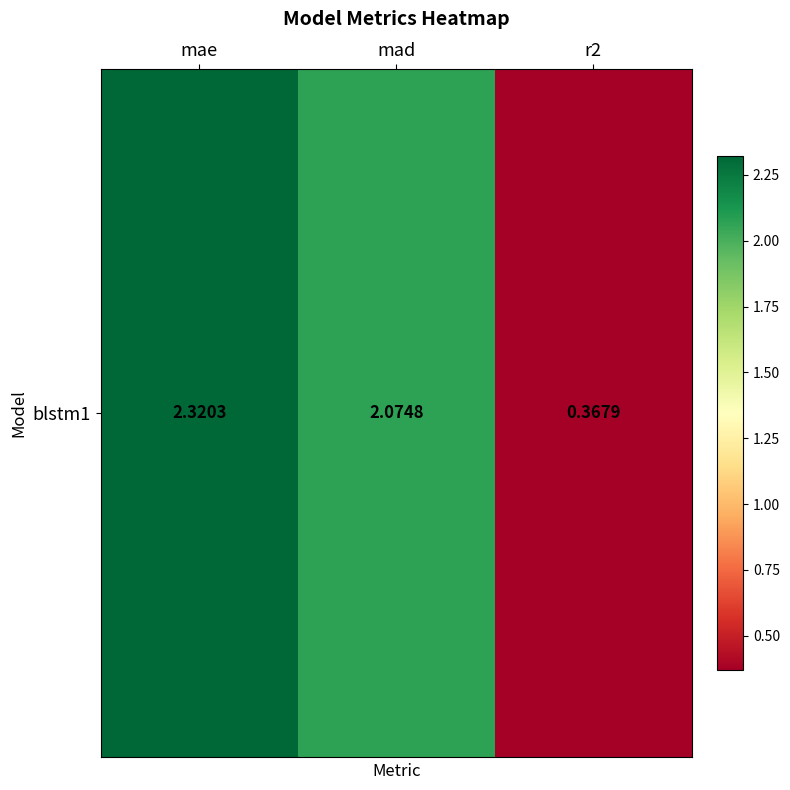

Which label corresponds to the largest value in the chart?

mae